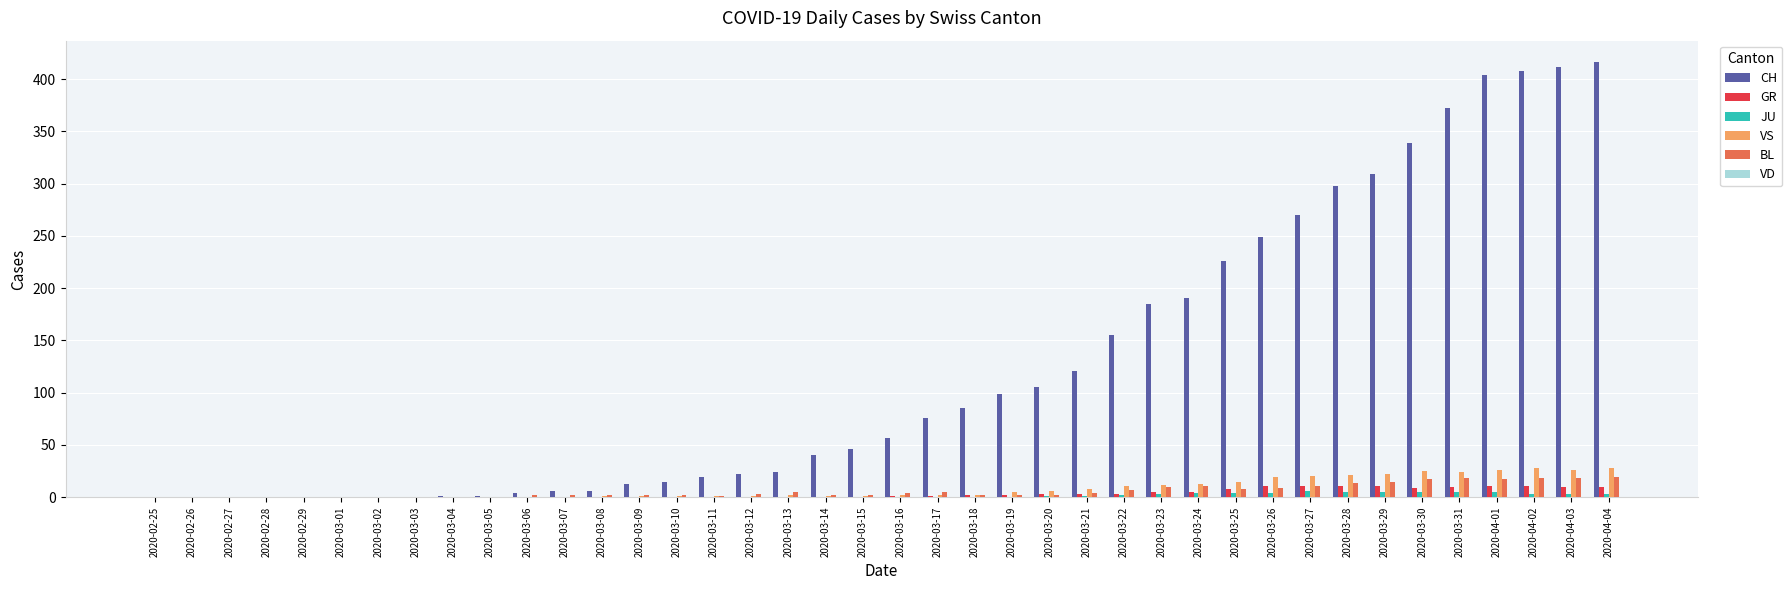

What is the total value across all series at 2020-03-04?

1